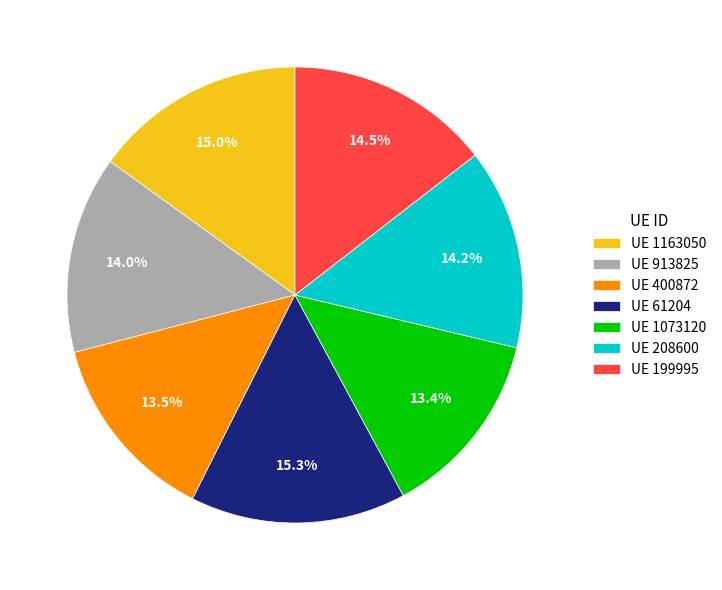

Between UE 208600 and UE 1163050, which is larger?

UE 1163050